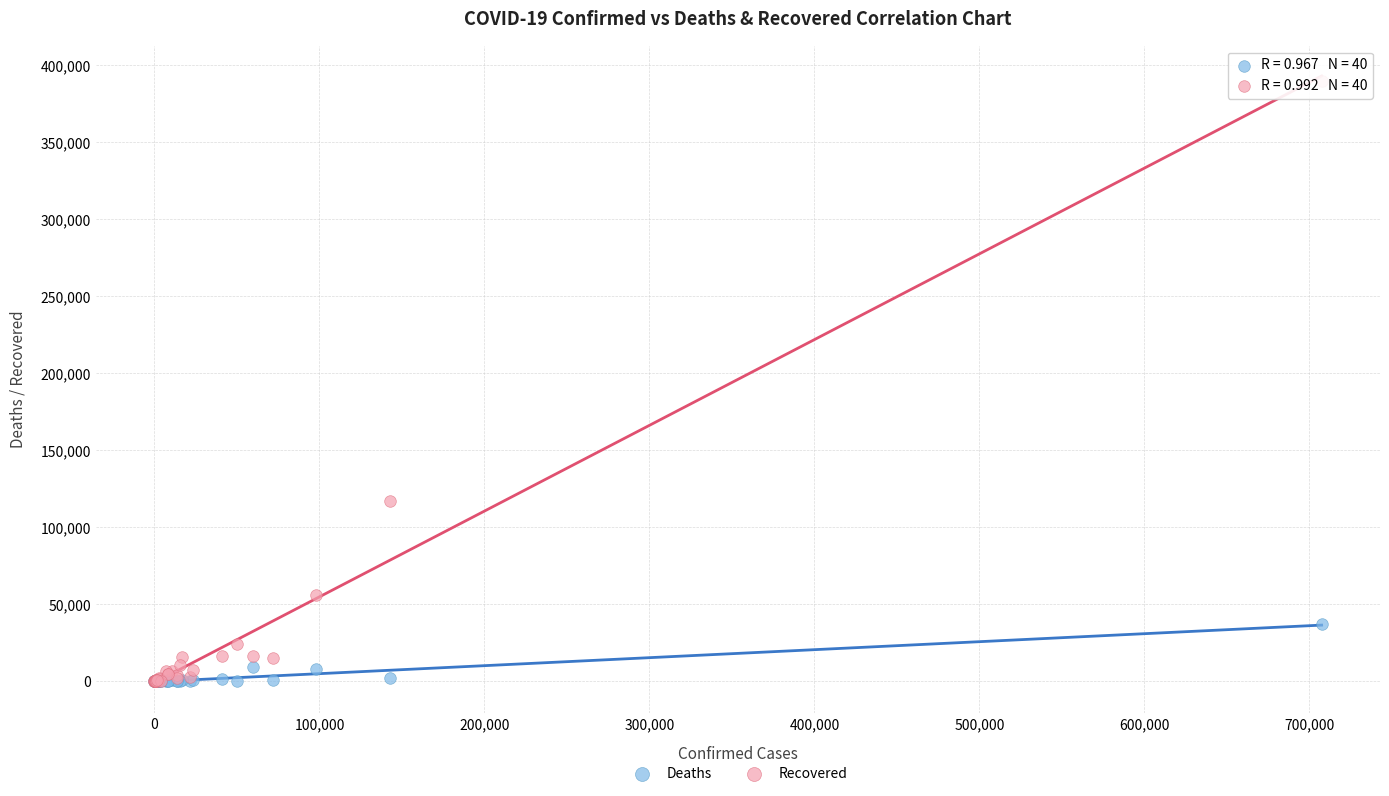

Across all series, what Y value is closest to 194744?

117361